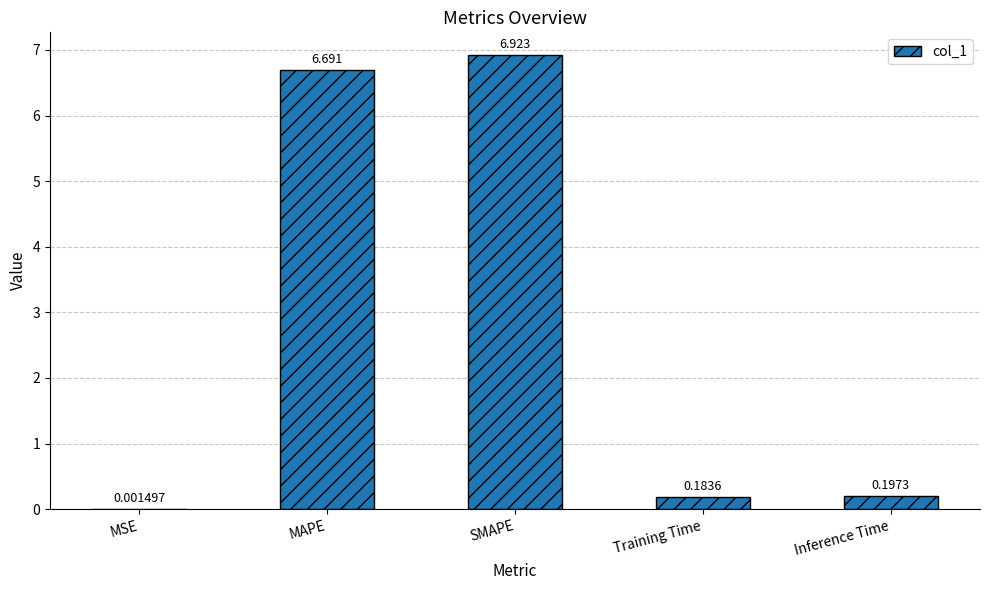

Between SMAPE and Inference Time, which is larger?

SMAPE